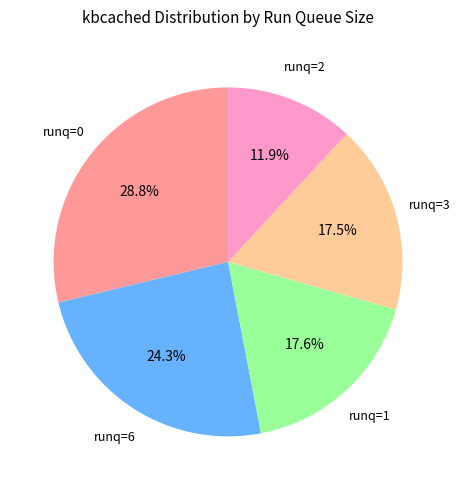

Is there any slice that represents more than half of the pie?

No